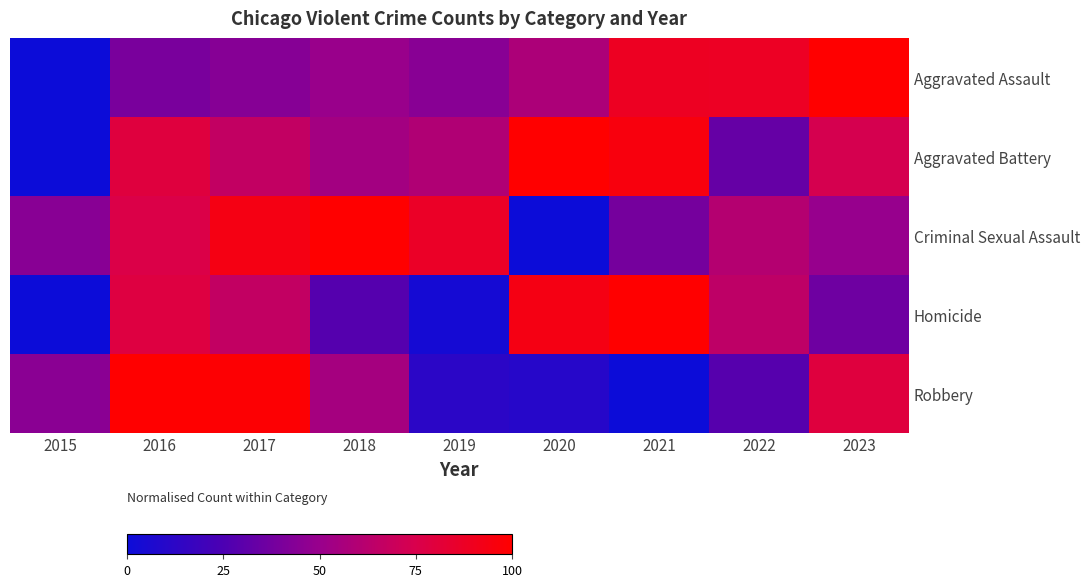

How many categories are shown in the chart?

9